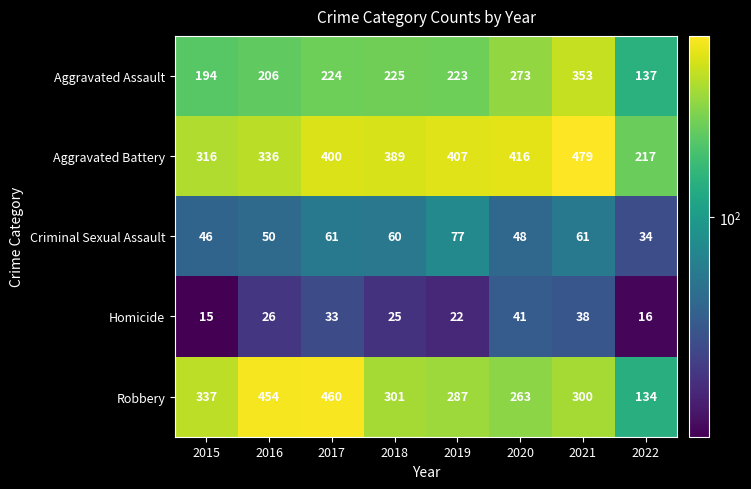

At which label does Criminal Sexual Assault first exceed 60?

2017